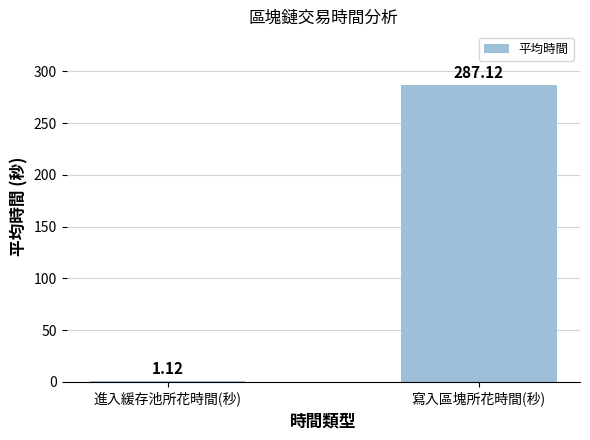

True or false: the data shows 448.4 at 寫入區塊所花時間(秒).

False